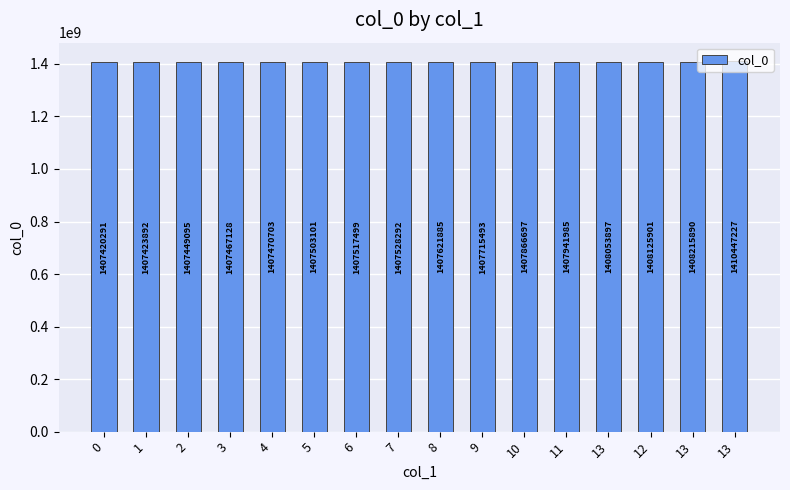

How many values are below 1407621885?

8